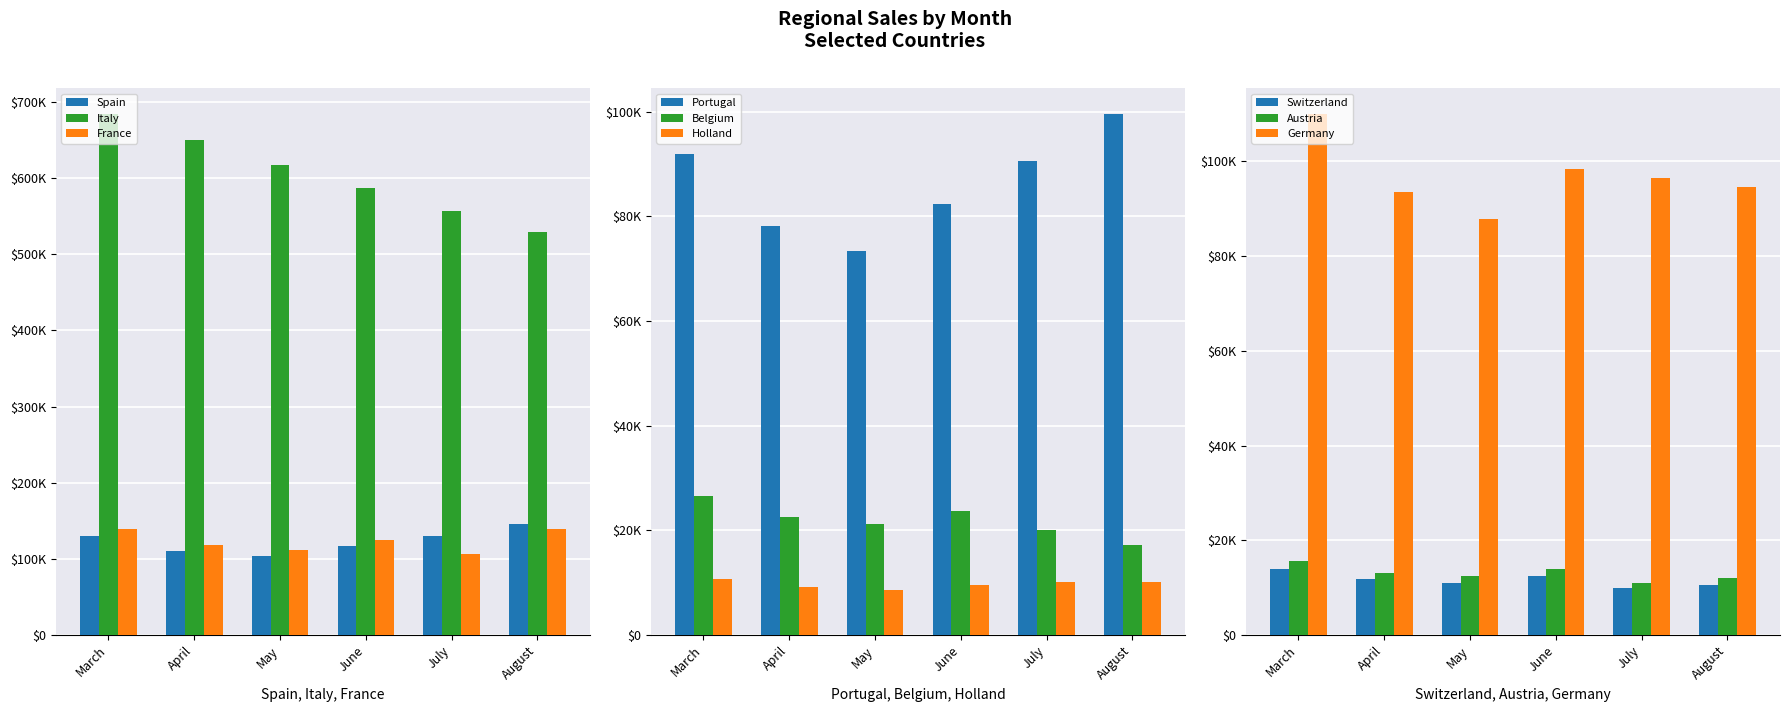

Rank the categories by April value from lowest to highest.

Holland, Switzerland, Austria, Belgium, Portugal, Germany, Spain, France, Italy